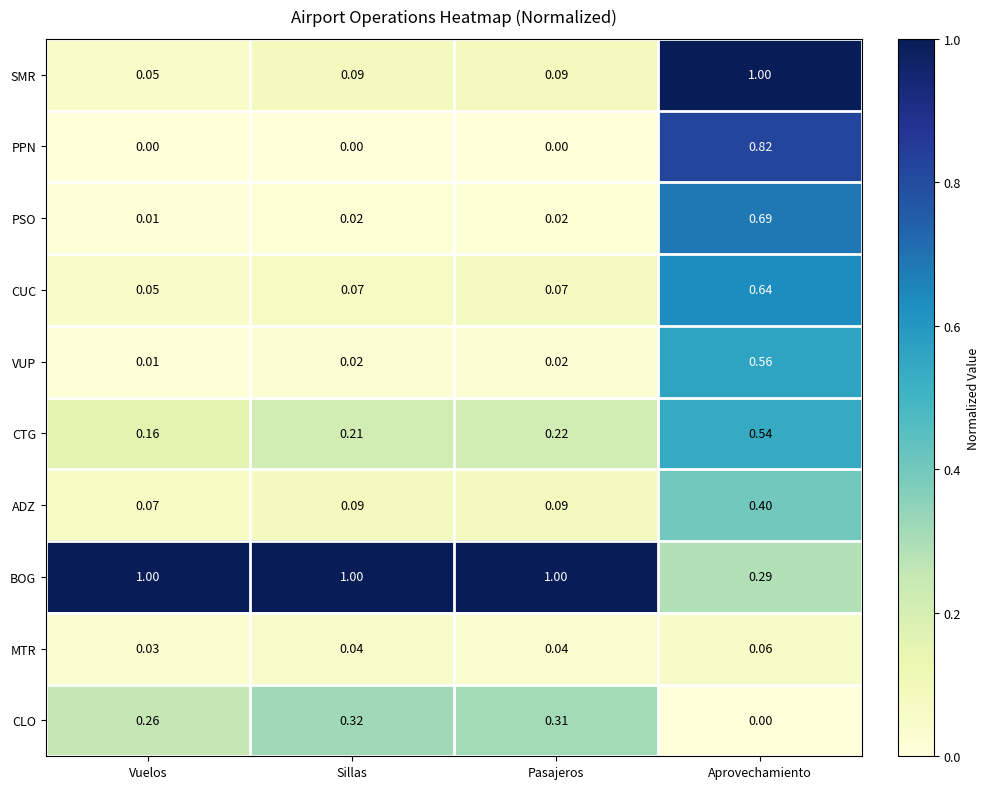

How many data points does each series have?

4